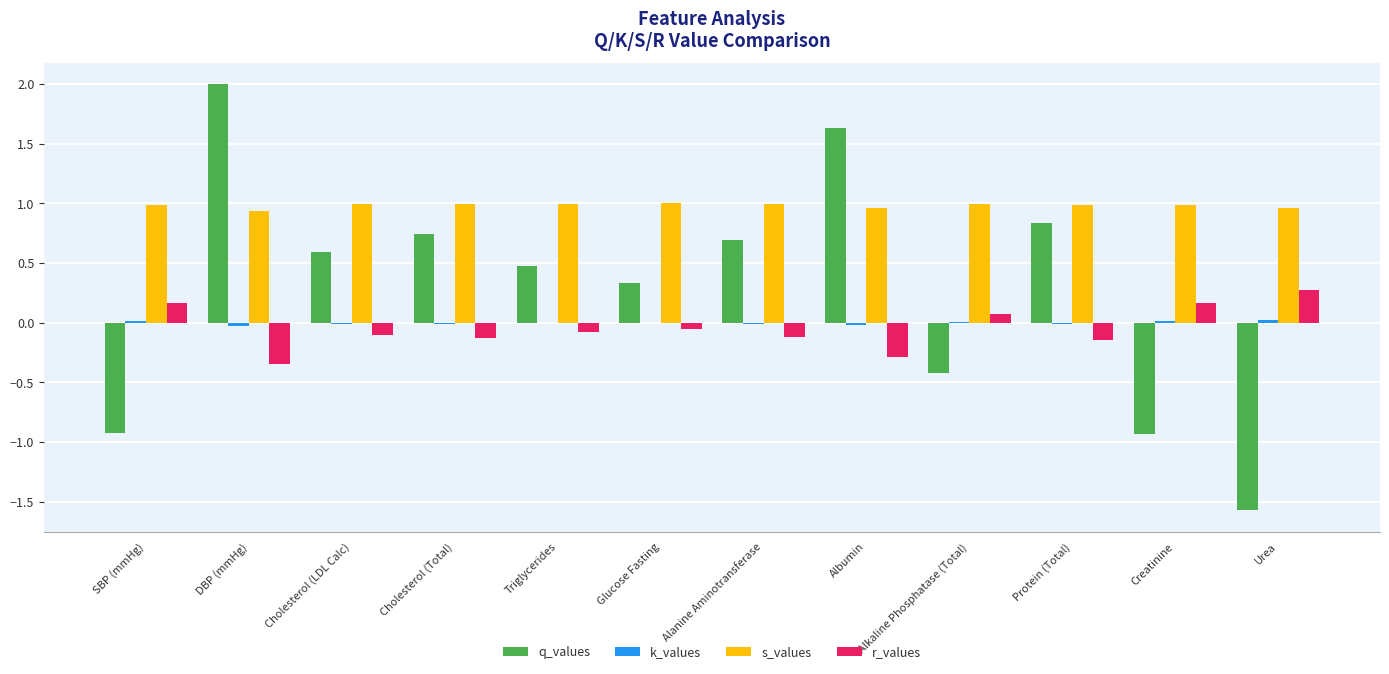

Is the value of q_values at Glucose Fasting greater than the value of r_values at Glucose Fasting?

Yes